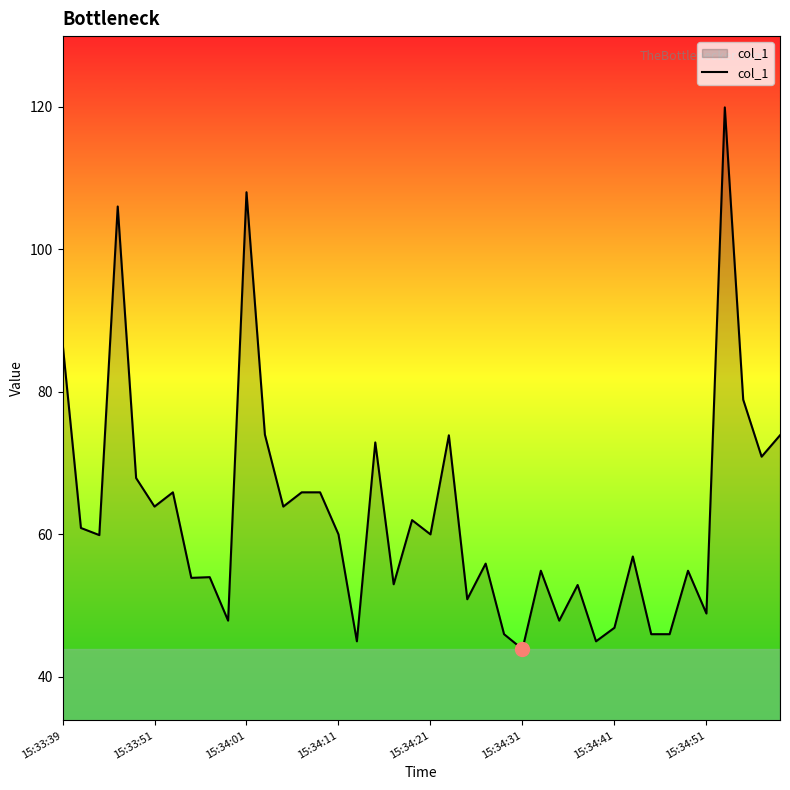

What is the greatest value displayed?

119.9